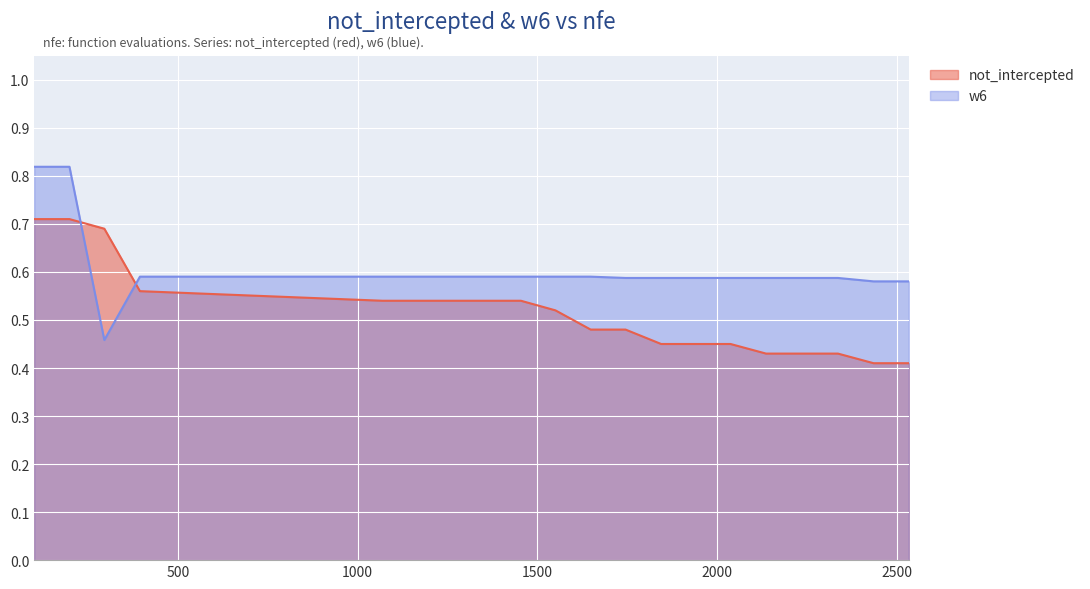

What is the maximum value shown in the chart?

0.8